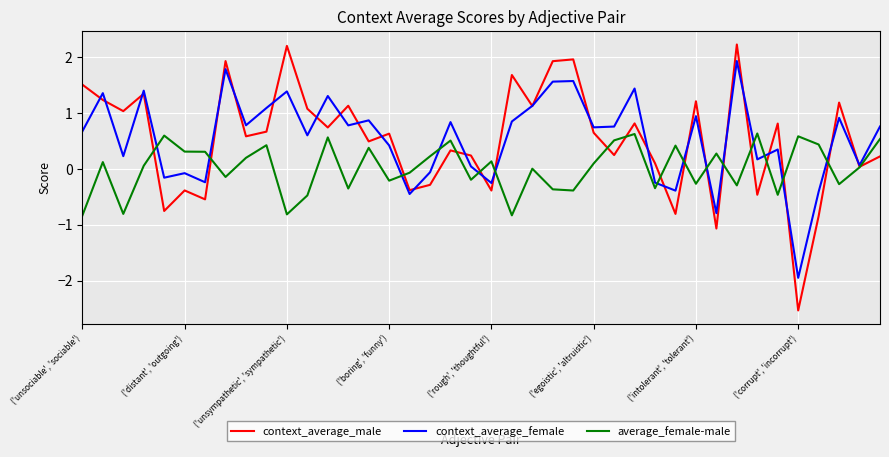

What is the minimum value shown in the chart?

-2.5